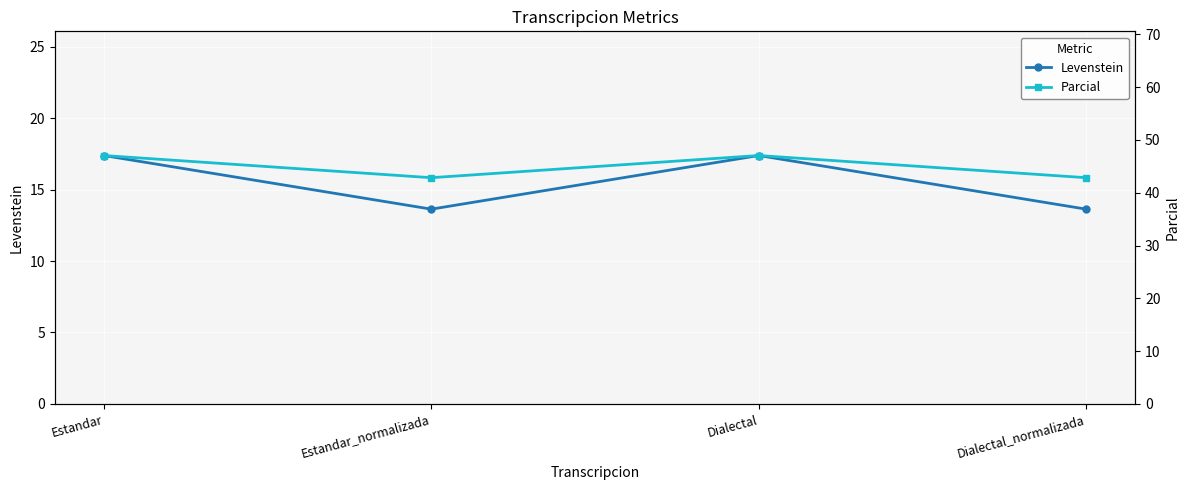

Rank the series at Dialectal from lowest to highest value.

Levenstein, Parcial